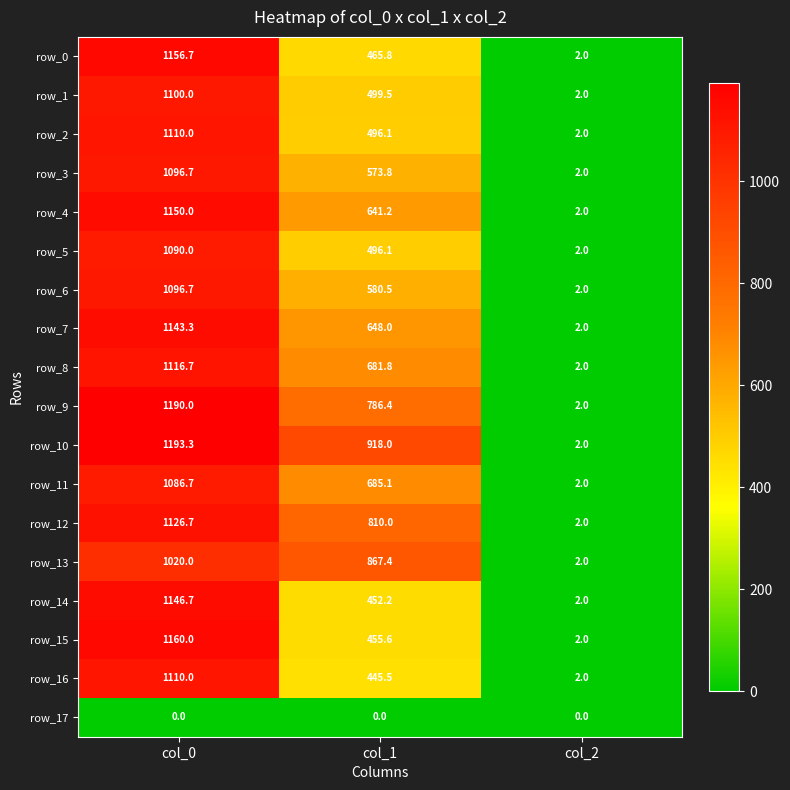

At which category is the sum across all series the highest?

col_0